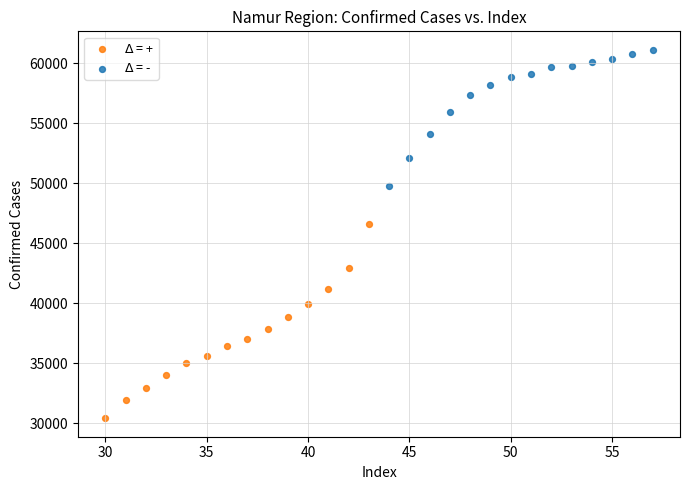

Which series has the widest spread of Y values?

$\Delta$ = +